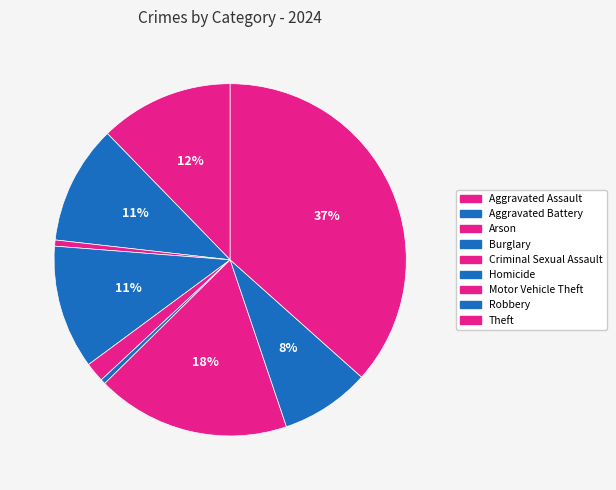

To the nearest percent, what portion does Aggravated Assault represent?

12%